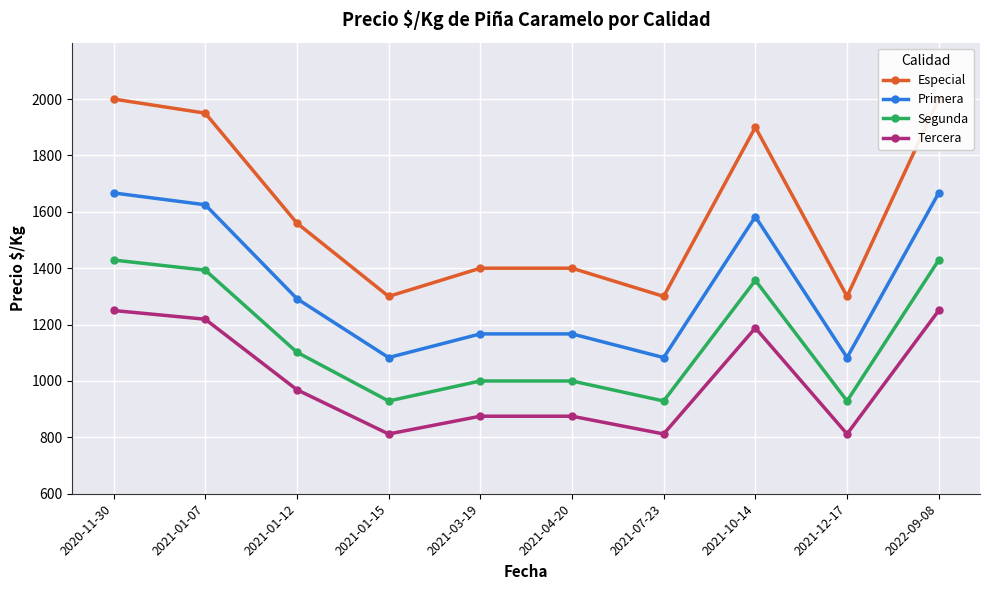

True or false: Segunda and Primera cross at least once.

False